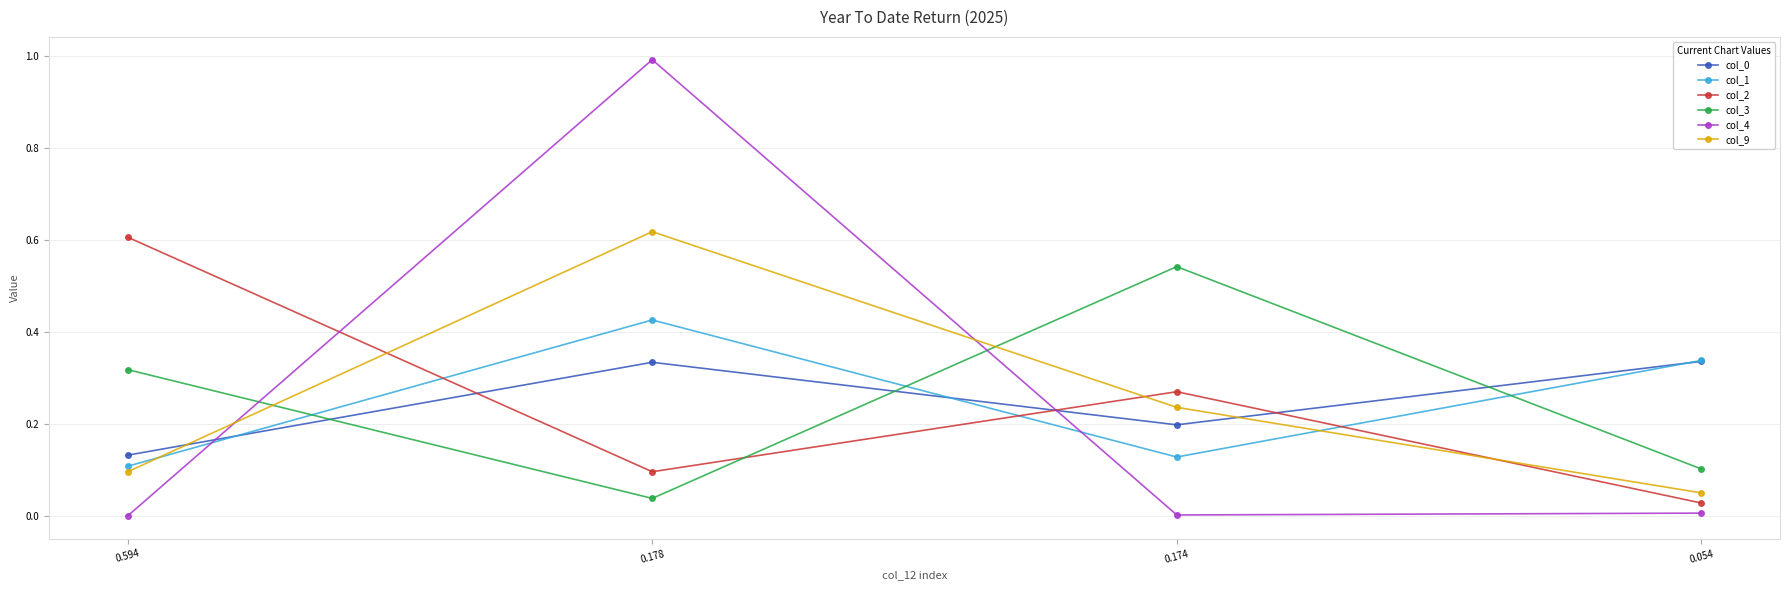

What is the total value across all series at 0.178?

2.5